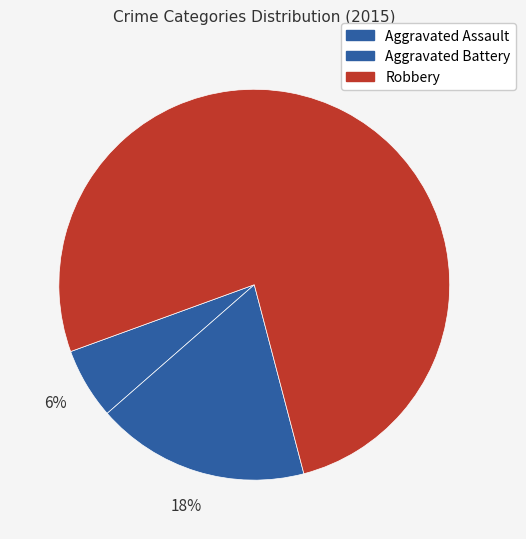

Combined, do Robbery and Aggravated Battery account for over 50%?

Yes